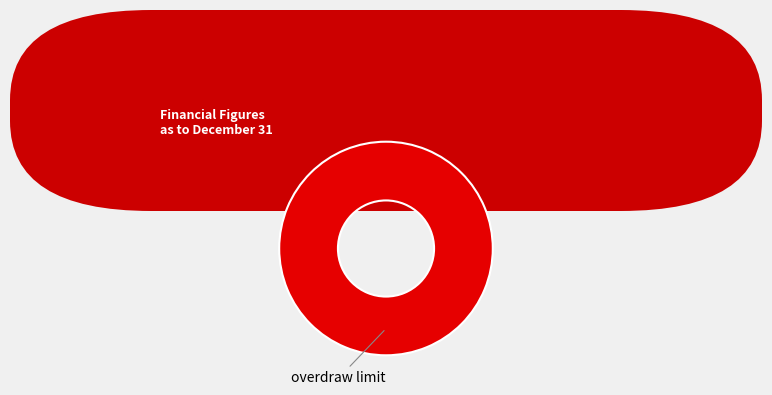

Count the number of slices in the pie.

1